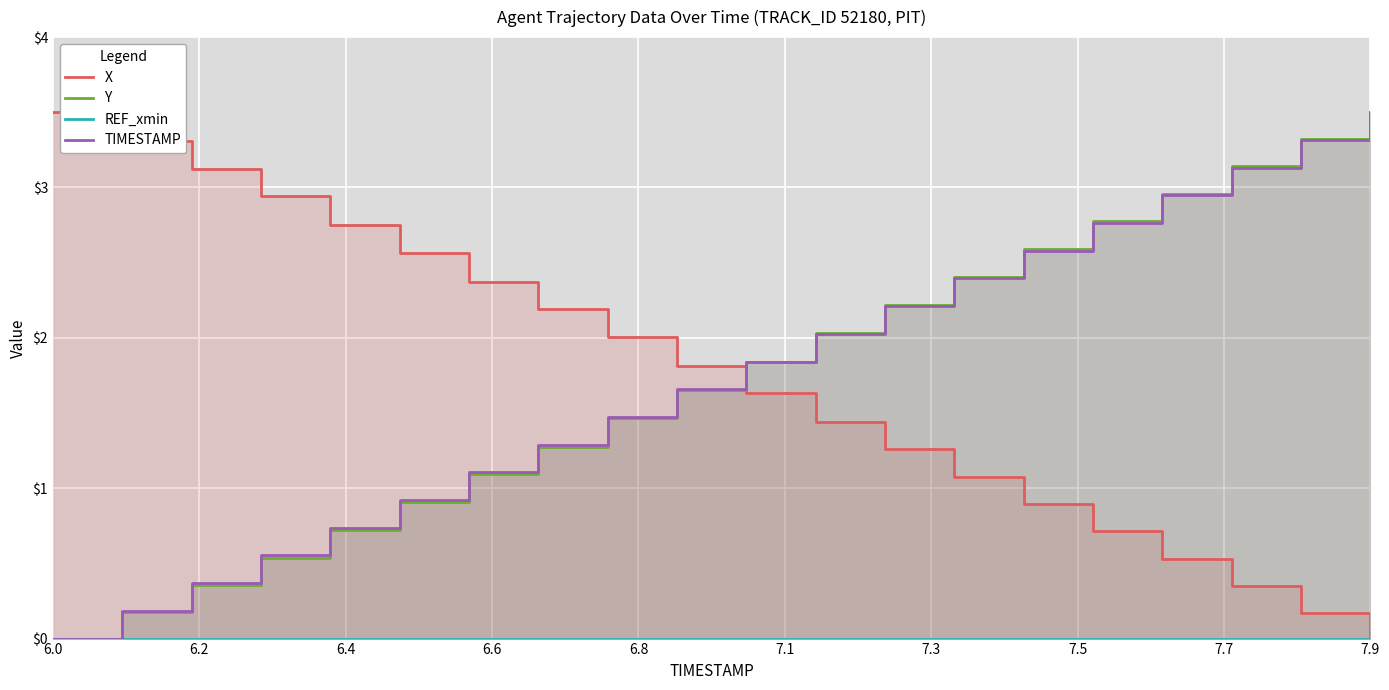

Which category has the lowest value in the TIMESTAMP series?

6.0